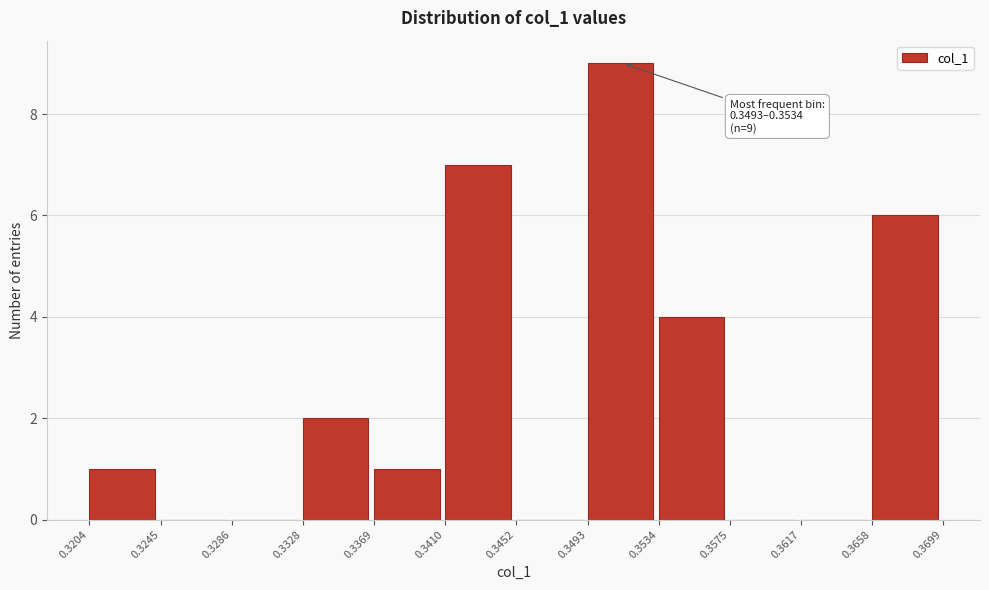

Which range on the x-axis has the tallest bar?

0.3493 to 0.3534